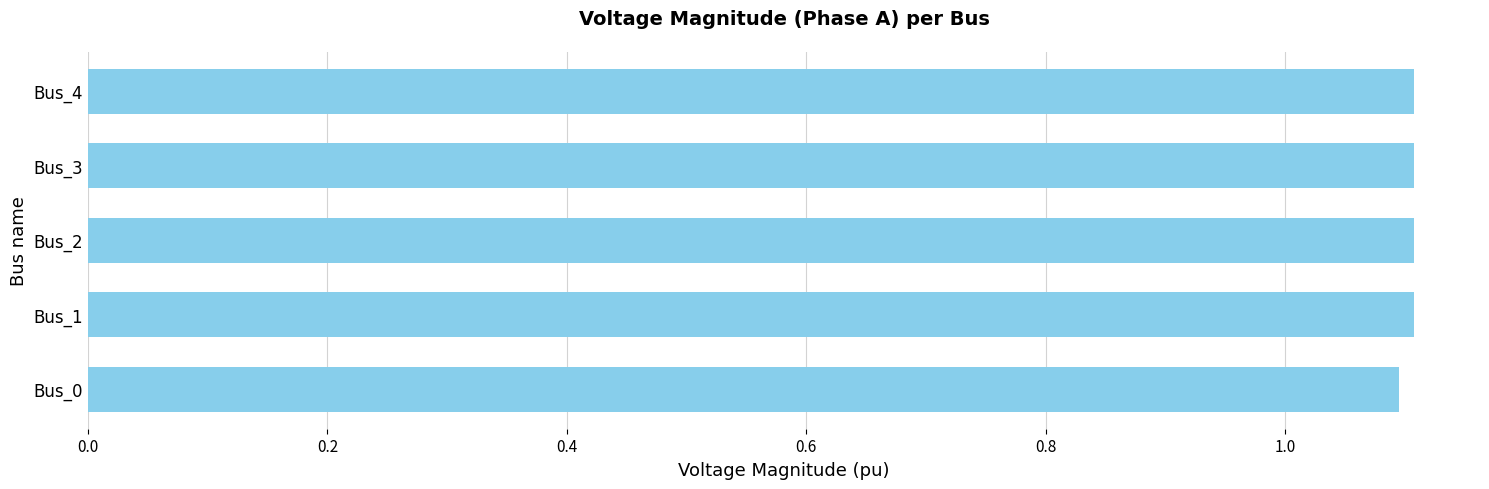

Reading bottom to top, list all the values displayed in this chart.

1.1	1.1	1.1	1.1	1.1